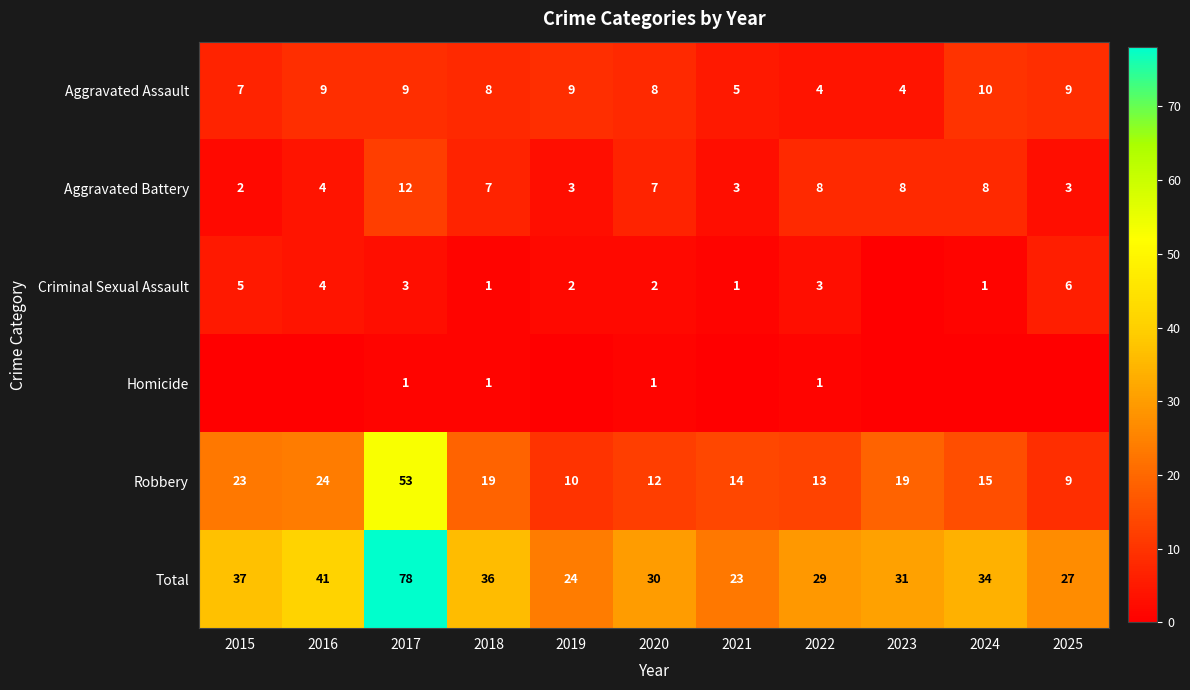

What is the difference between the Aggravated Battery values at 2024 and 2015?

6